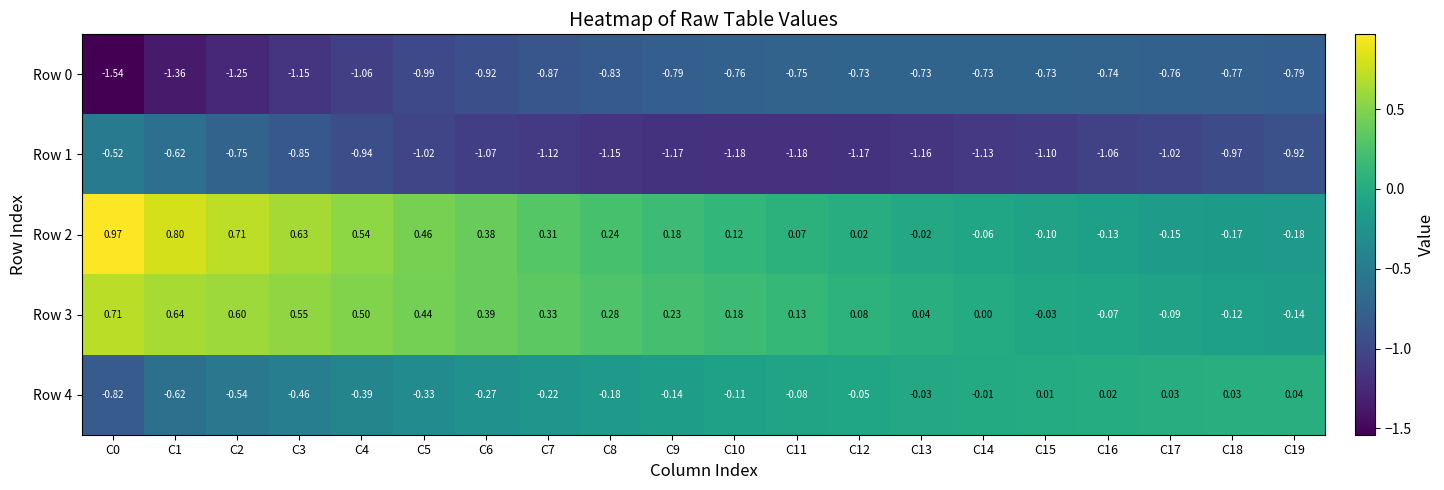

How many categories are shown in the chart?

20